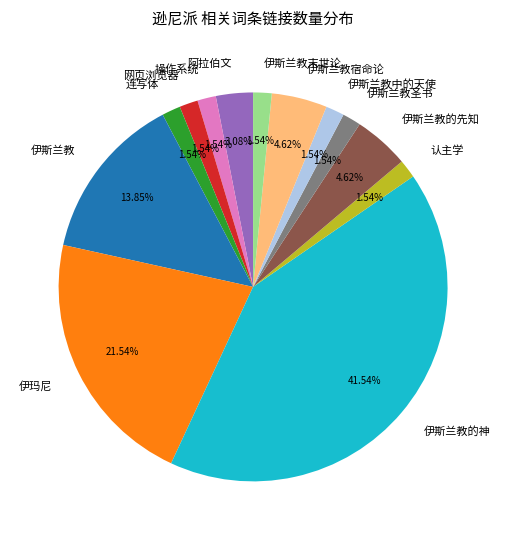

Do 伊斯兰教末世论 and 伊斯兰教 together represent more than half of the pie?

No